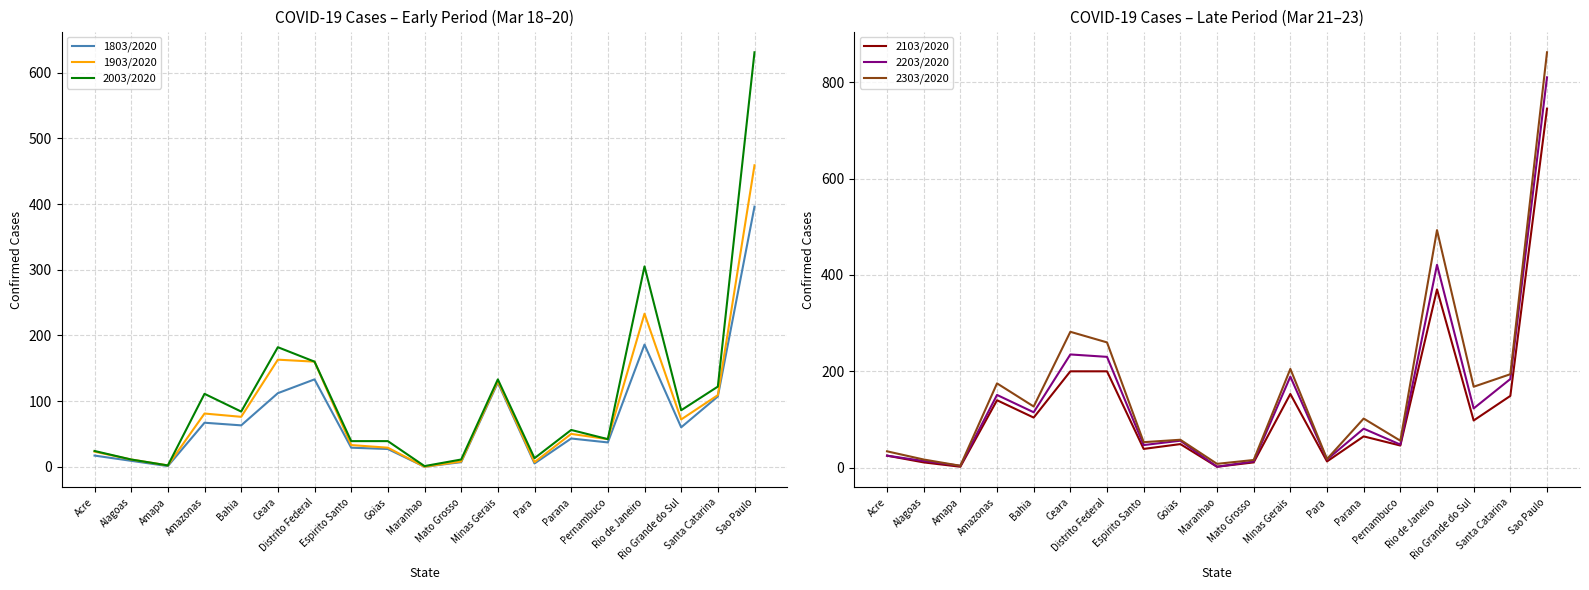

Does the chart display data point markers on the line(s)?

No